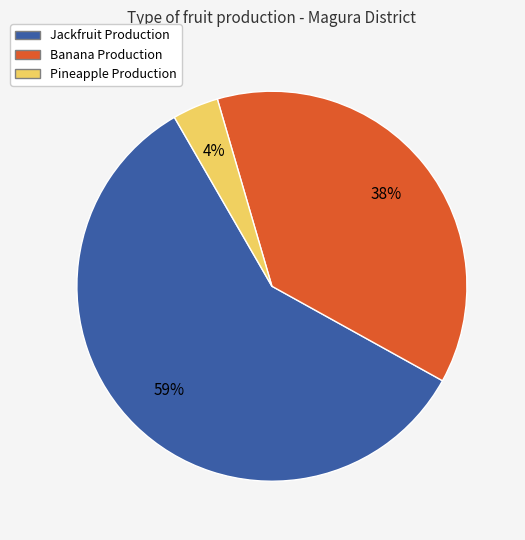

Rank the categories by value from highest to lowest.

Jackfruit Production, Banana Production, Pineapple Production